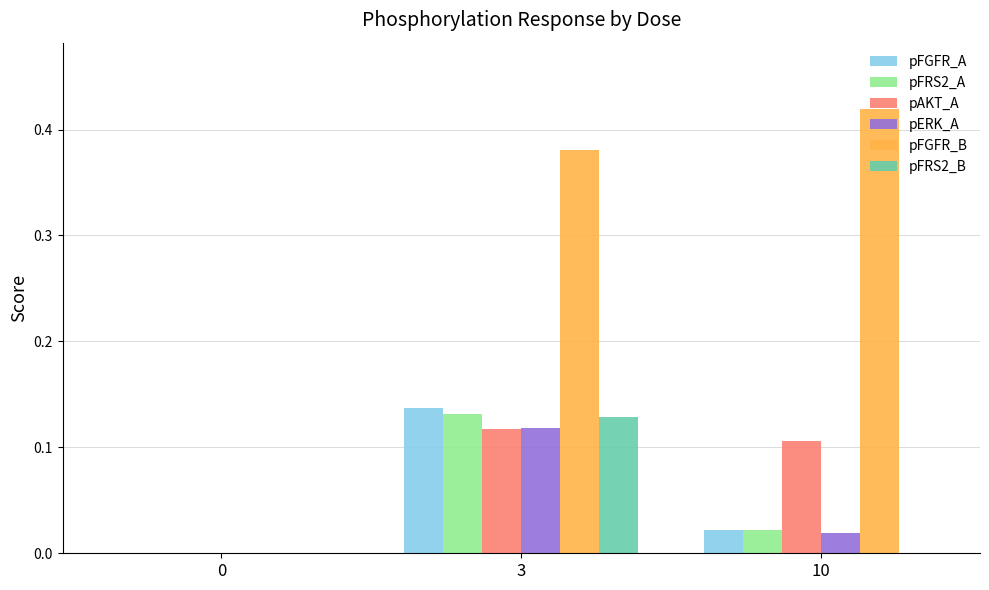

What is the average value of the pFGFR_B series?

0.3